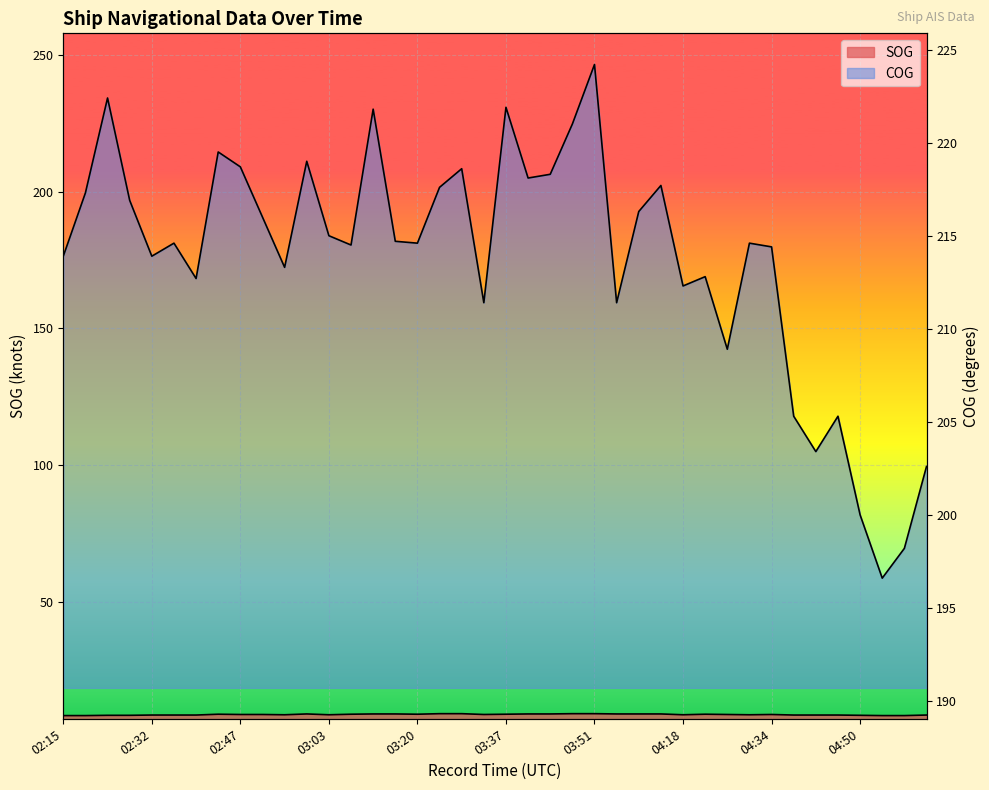

Reading left to right, extract all data points from this chart.

SOG: 8.5	8.5	8.6	8.6	8.7	8.7	8.7	9.0	8.9	8.9	8.8	9.1	8.8	9.0	9.1	9.1	9.0	9.2	9.2	8.9	9.0	9.1	9.1	9.2	9.2	9.1	9.1	9.1	8.8	9.0	8.9	8.8	8.9	8.7	8.7	8.7	8.6	8.5	8.5	8.7
COG: 213.9	217.3	222.4	216.9	213.9	214.6	212.7	219.5	218.7	216.0	213.3	219.0	215.0	214.5	221.8	214.7	214.6	217.6	218.6	211.4	221.9	218.1	218.3	221.0	224.2	211.4	216.3	217.7	212.3	212.8	208.9	214.6	214.4	205.3	203.4	205.3	200.0	196.6	198.2	202.6